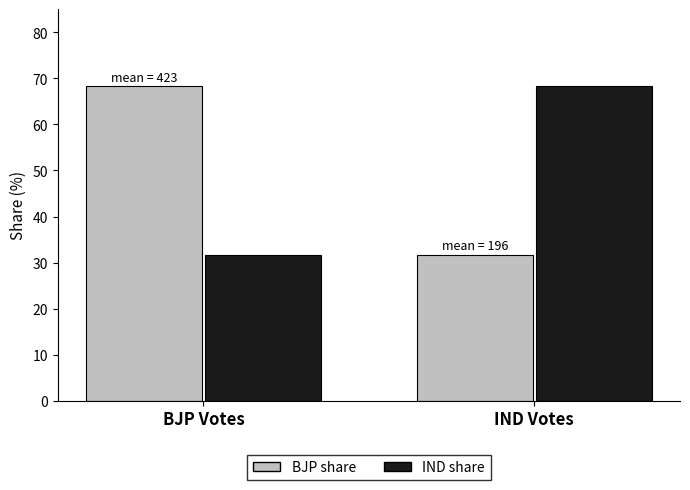

What is the maximum value shown in the chart?

68.3